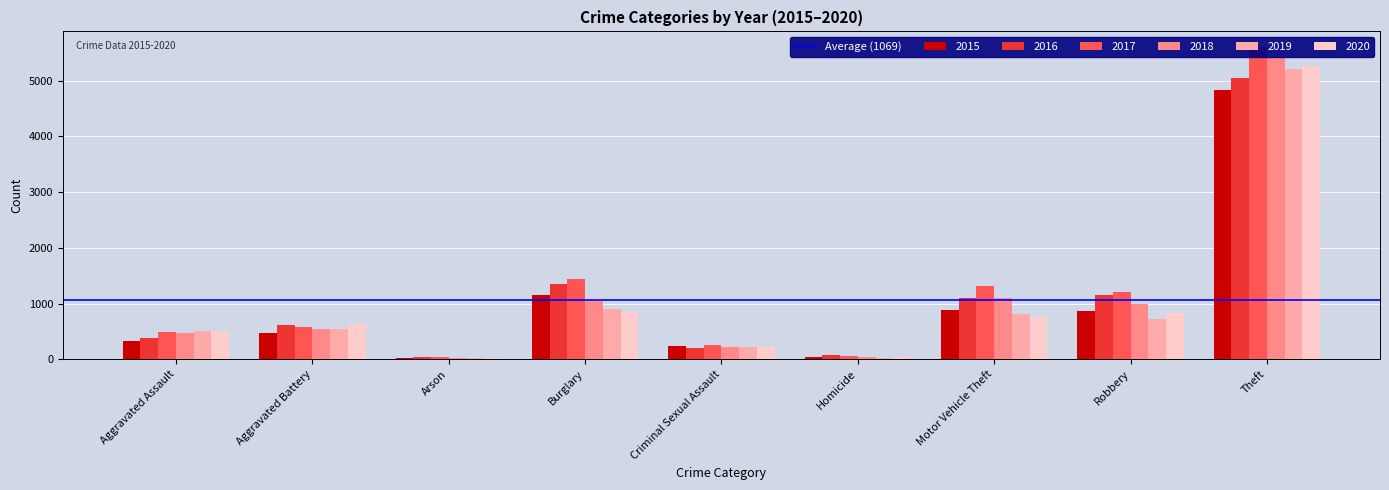

What is the difference between the highest and lowest values at Criminal Sexual Assault?

49